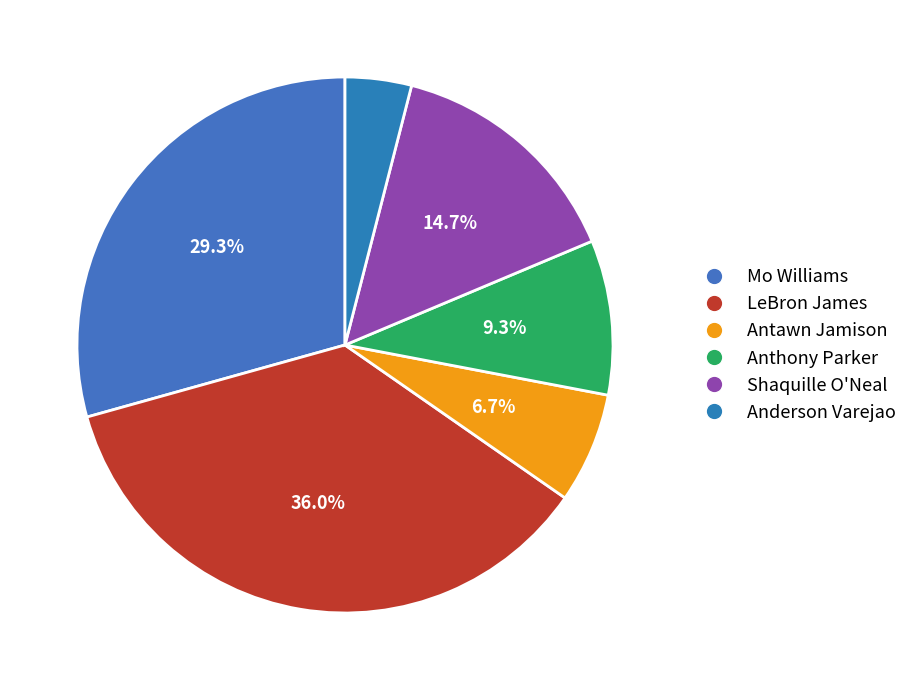

Does any single category account for the majority?

No